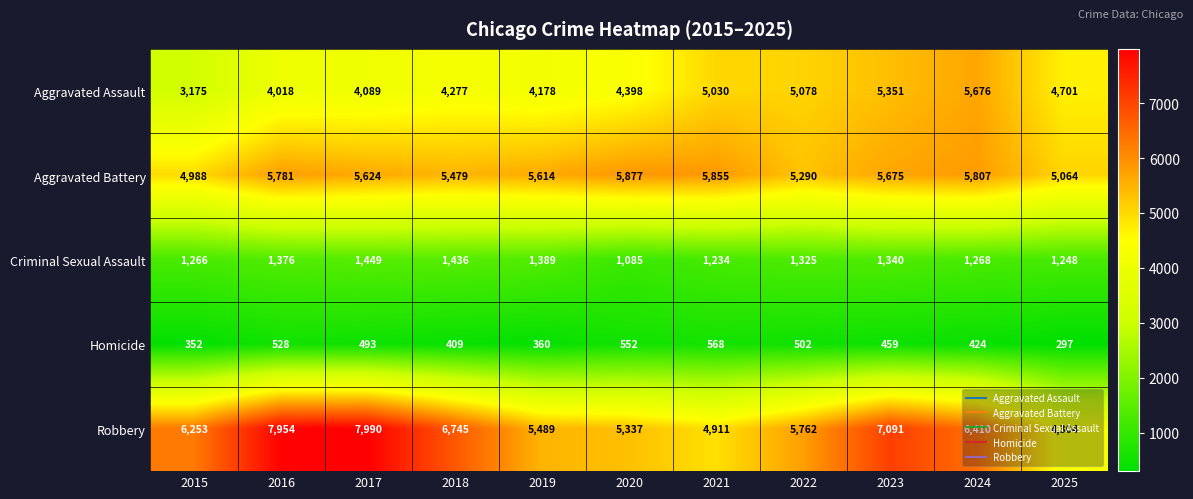

What is the total value across all series at 2015?

16034